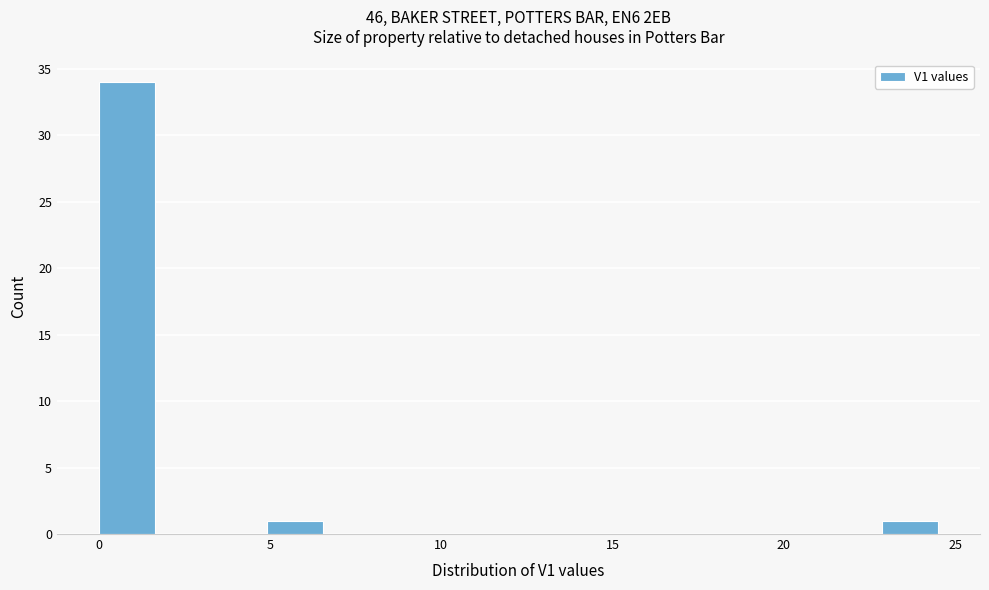

Around what value on the x-axis is the tallest bar? Give the approximate position of its centre, as read against the axis.

1.0